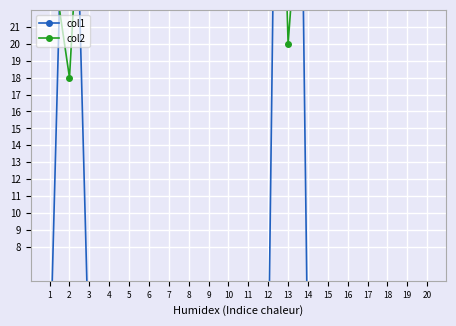

At which category is the sum across all series the highest?

13